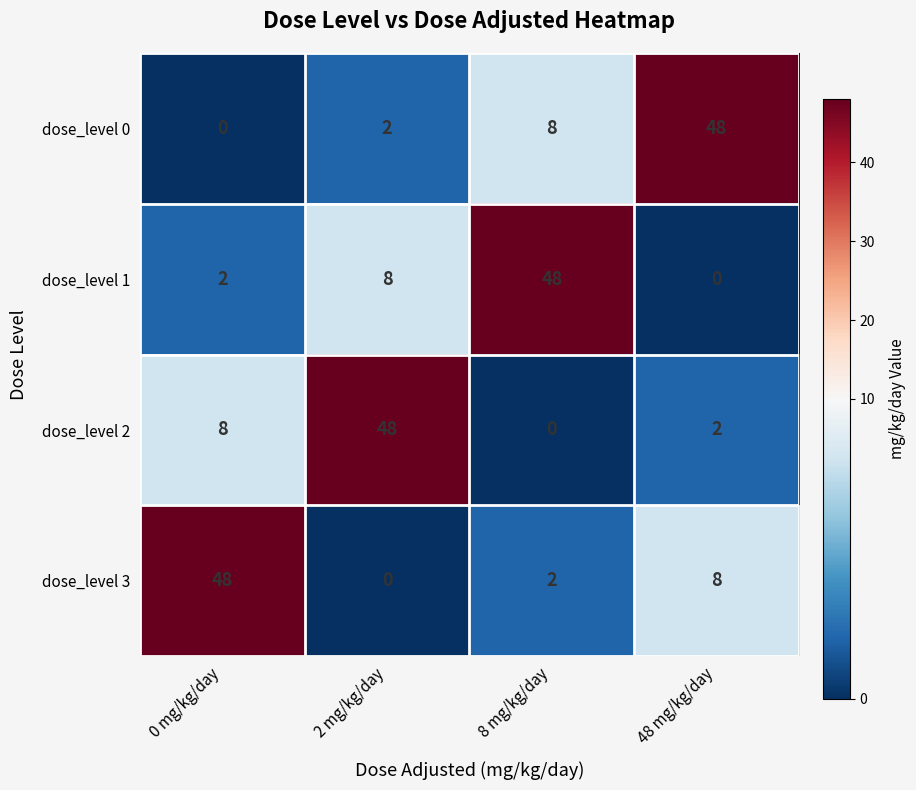

What is the highest value of the dose_level 2 series?

48